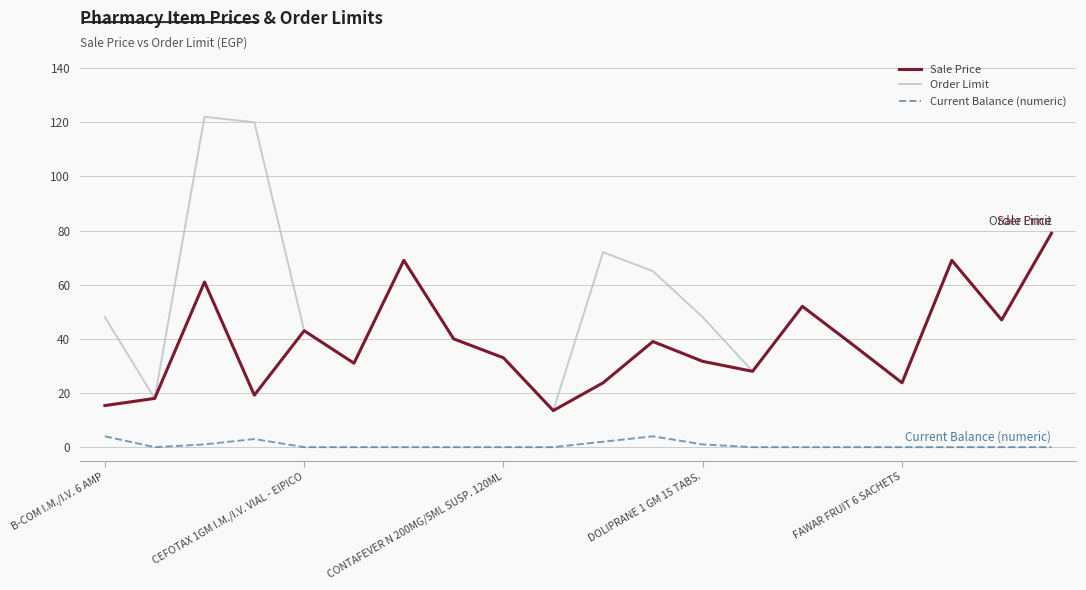

How many interior local peaks does the Order Limit series have?

5